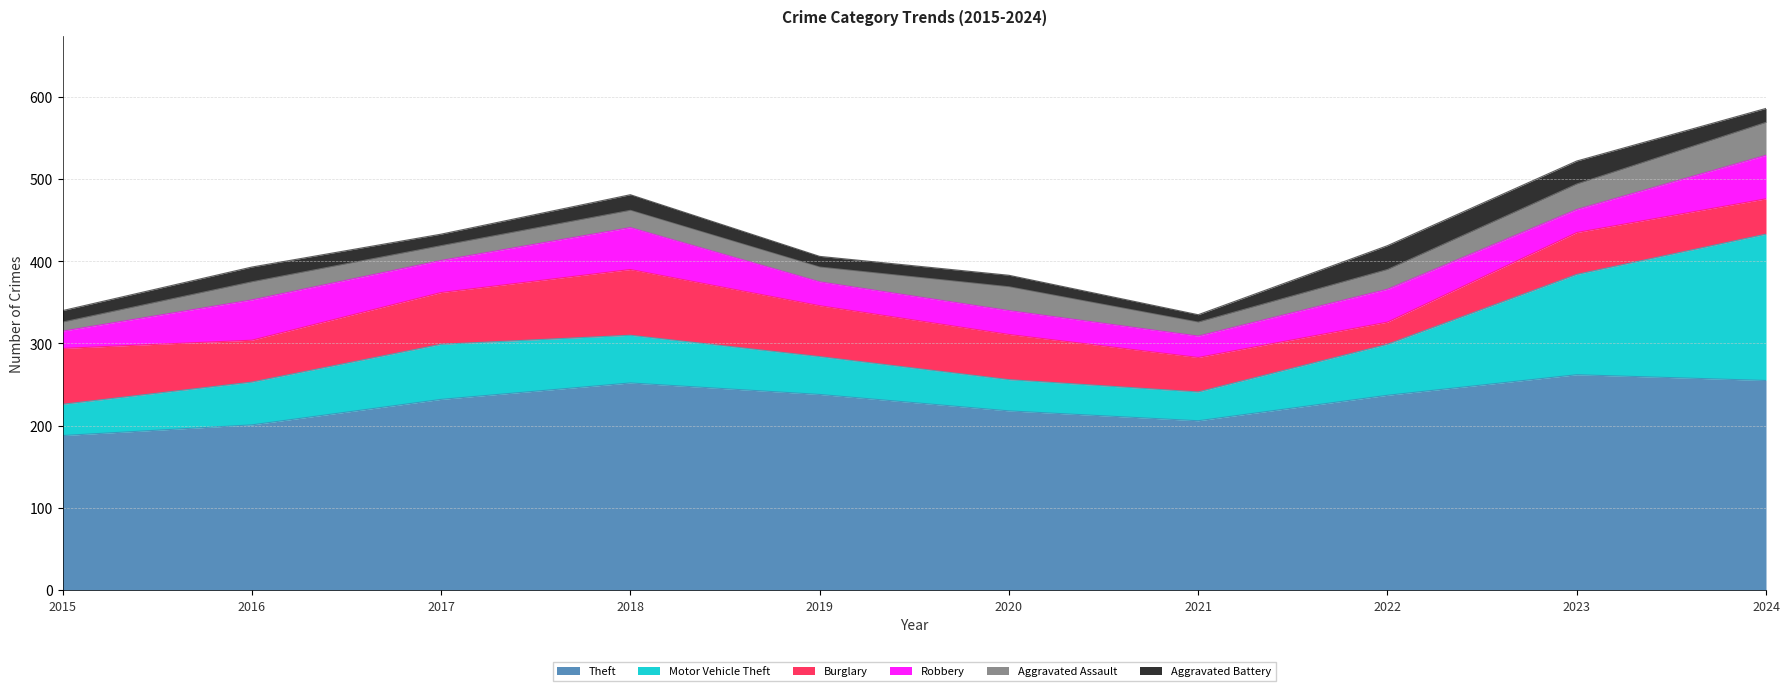

True or false: Aggravated Assault and Burglary cross at least once.

False